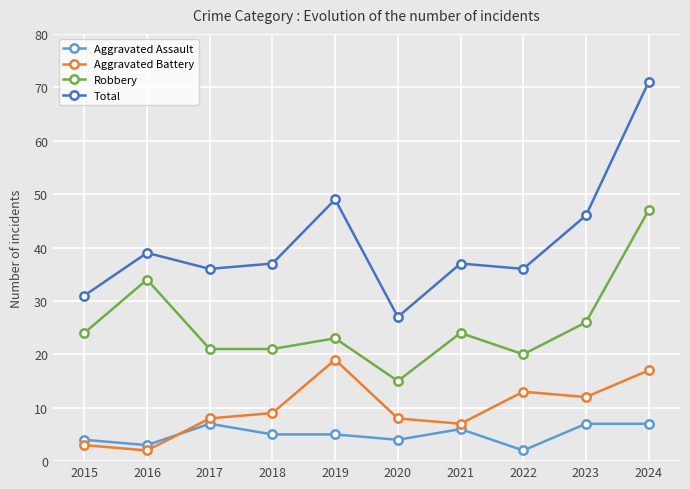

At 2020, list the series in order from largest to smallest.

Total, Robbery, Aggravated Battery, Aggravated Assault